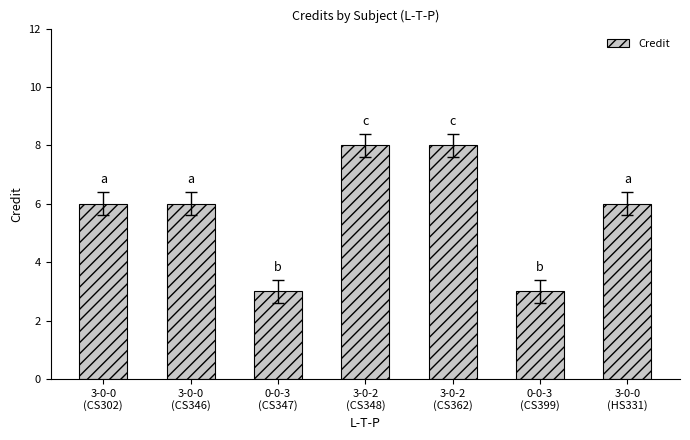

What is the label of the 1st bar from the left?

3-0-0
(CS302)